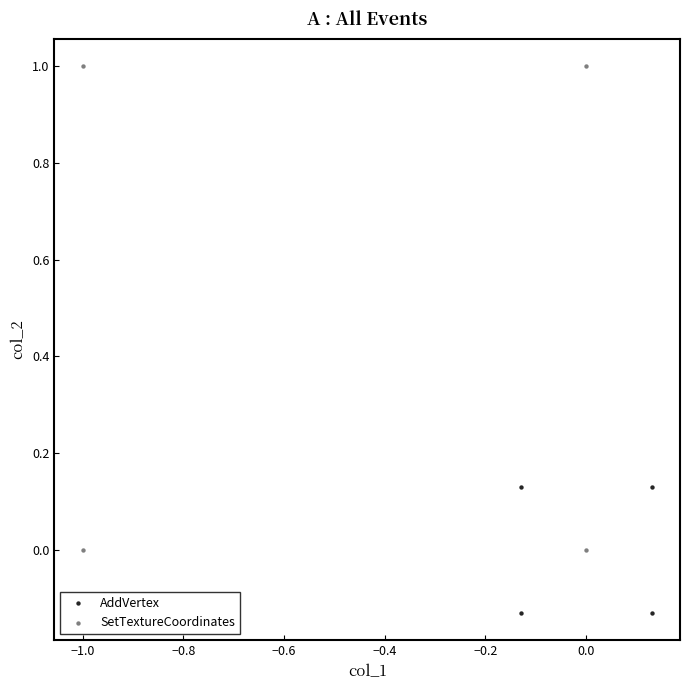

Which series reaches the minimum Y coordinate?

AddVertex